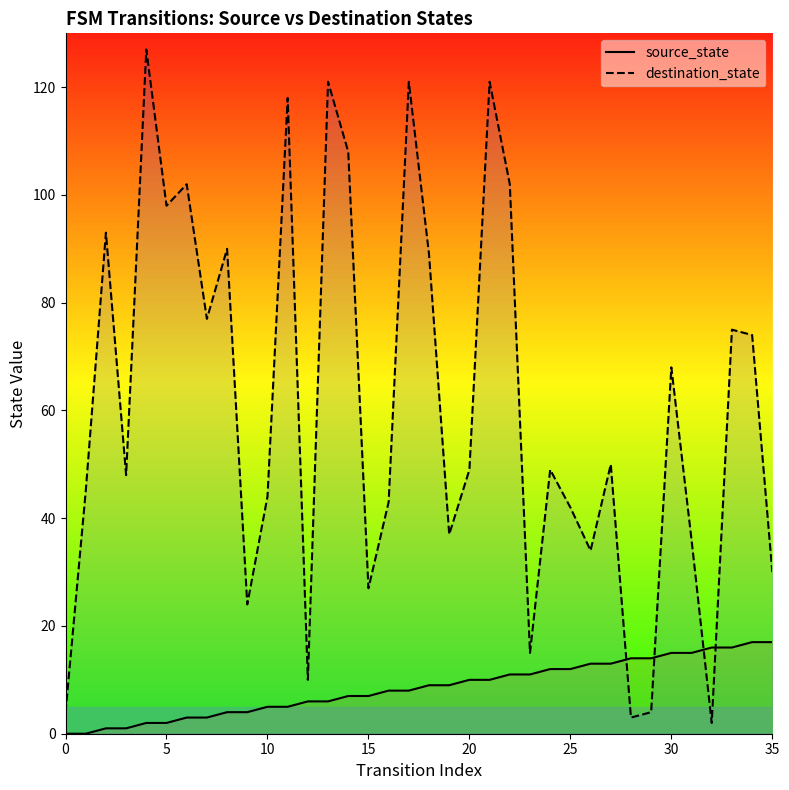

Is it true that destination_state equals 50 at 27?

True